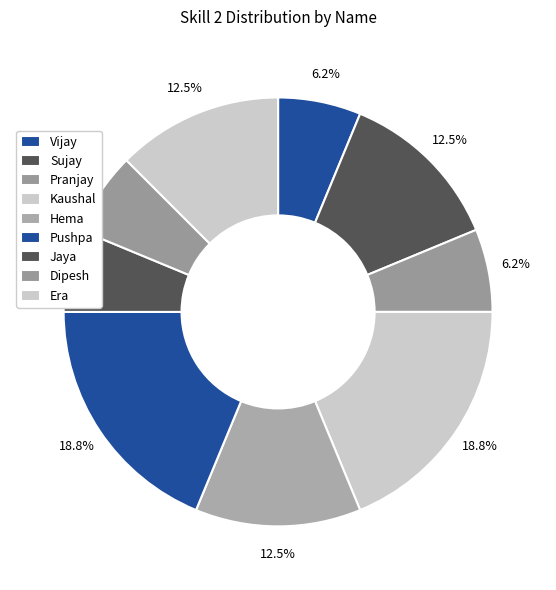

To the nearest percent, what is the combined percentage of Jaya and Vijay?

12%